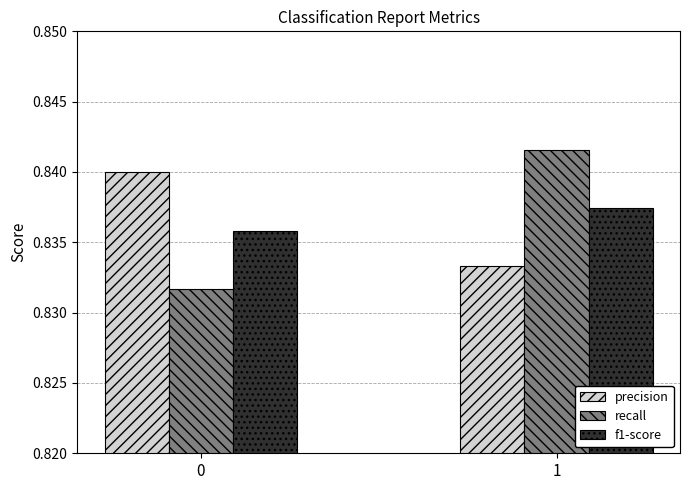

Are the bars horizontal?

No